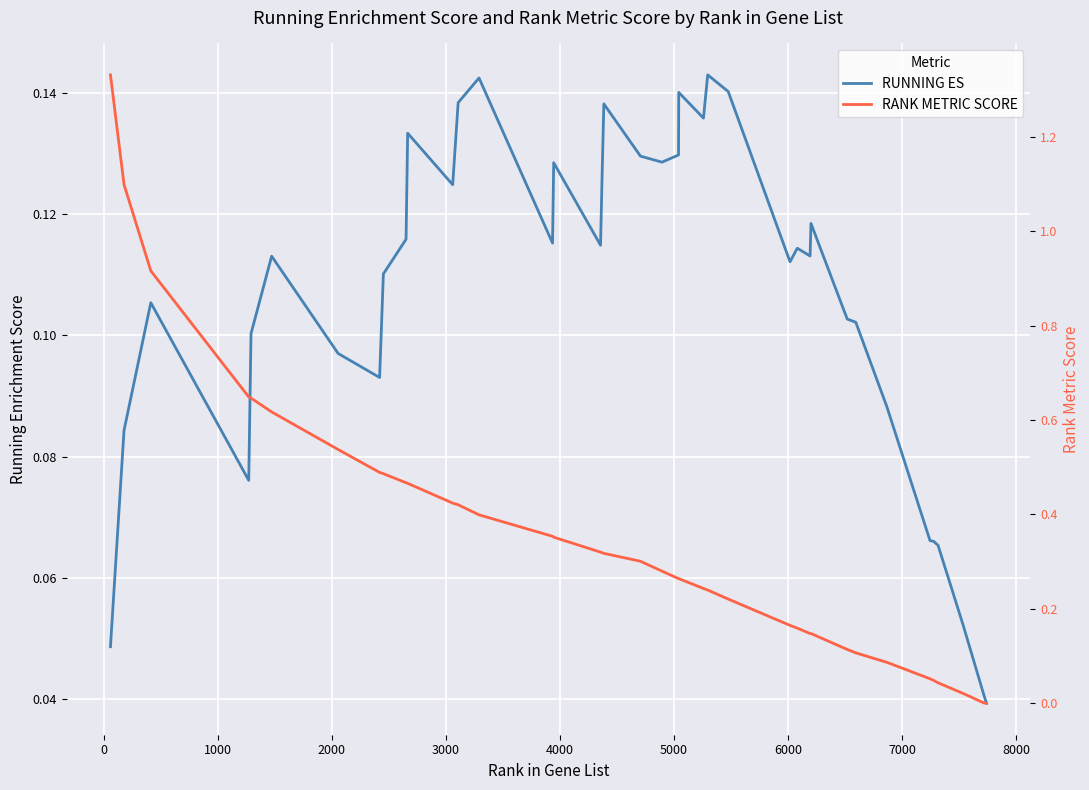

Is this an area chart (filled region under the line)?

No